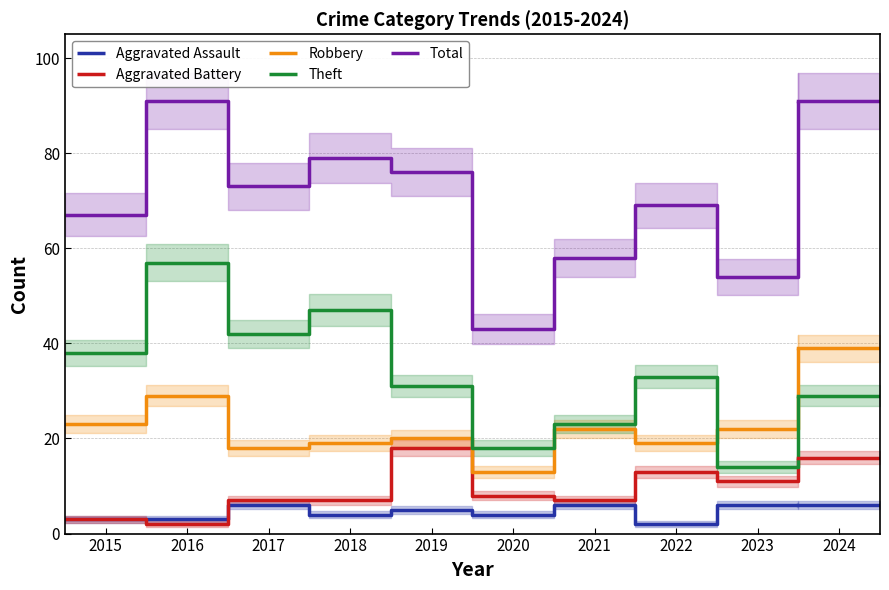

What is the smallest value displayed?

2